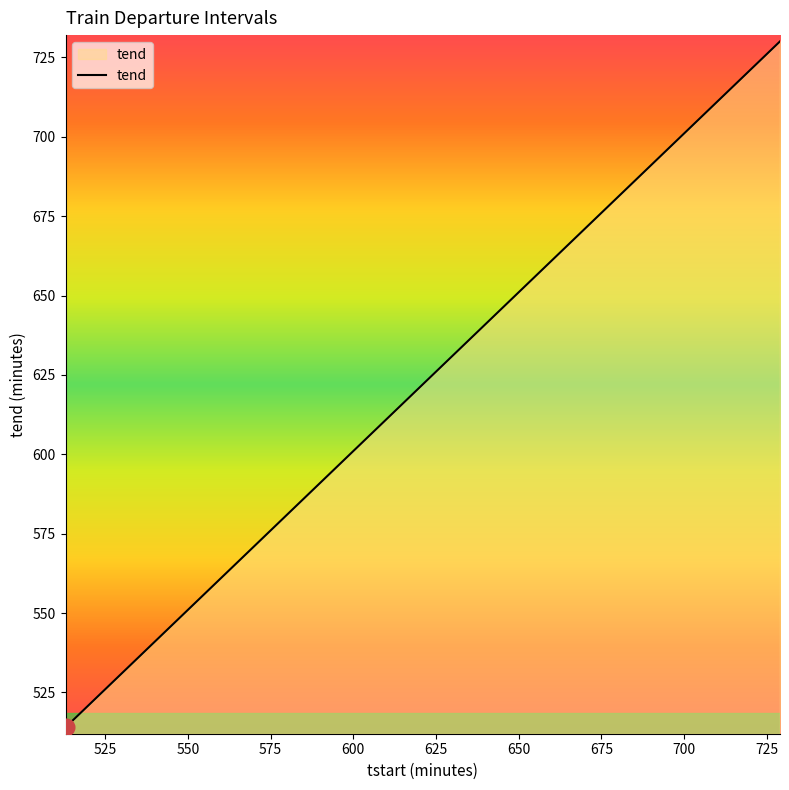

What is the difference between the maximum and minimum values?

216